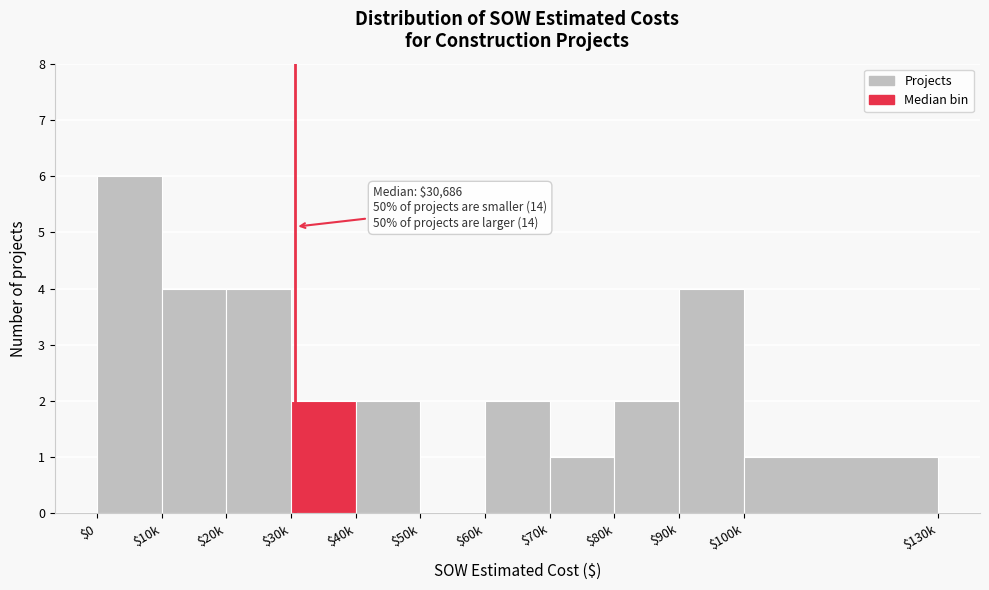

The value at $40k is 2. True or false?

True